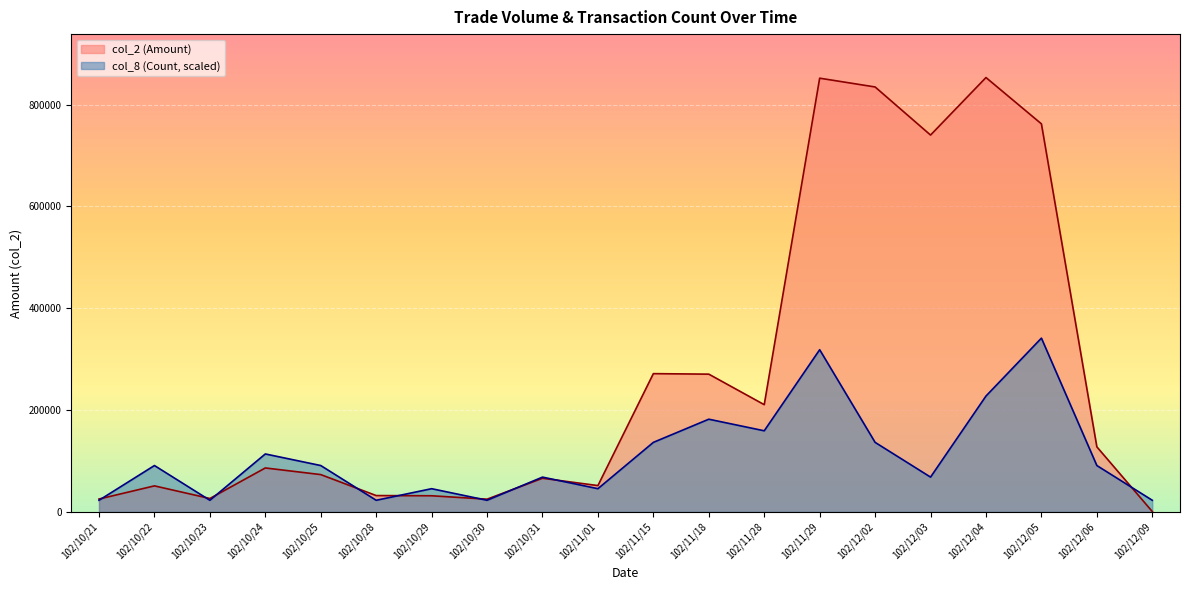

What is the minimum value for col_8 (Count)?

22745.3